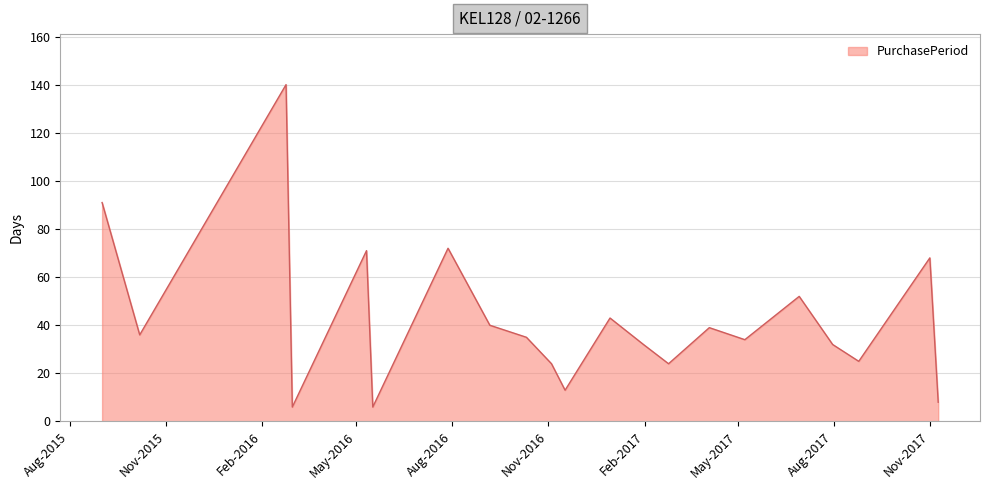

What is the greatest value displayed?

140